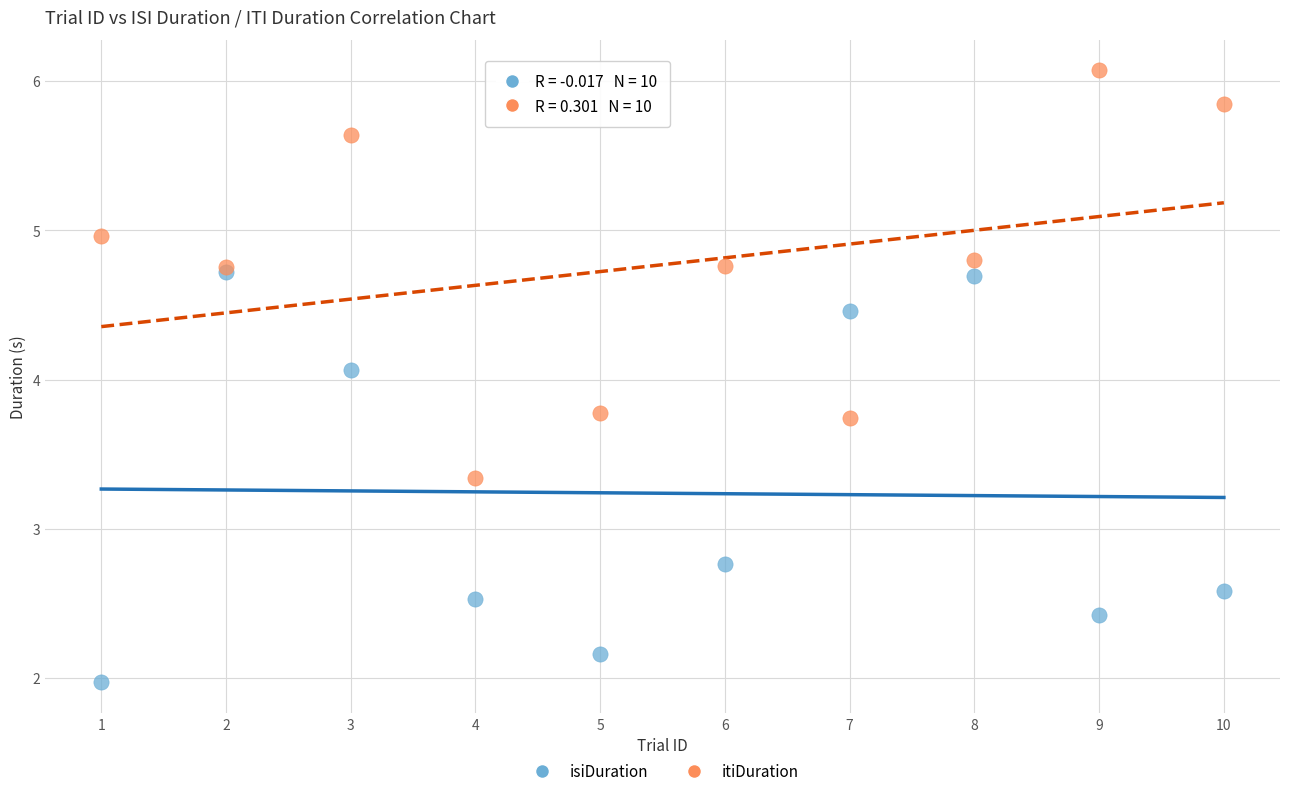

Across all series, what Y value is closest to 4?

4.1